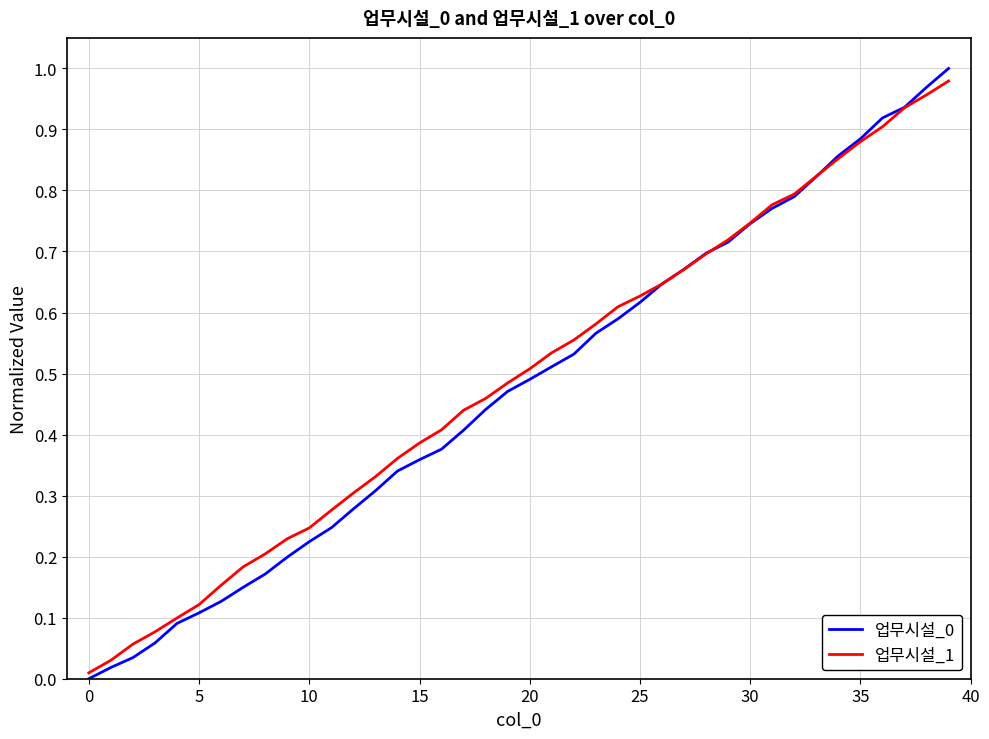

Does the chart display data point markers on the line(s)?

No